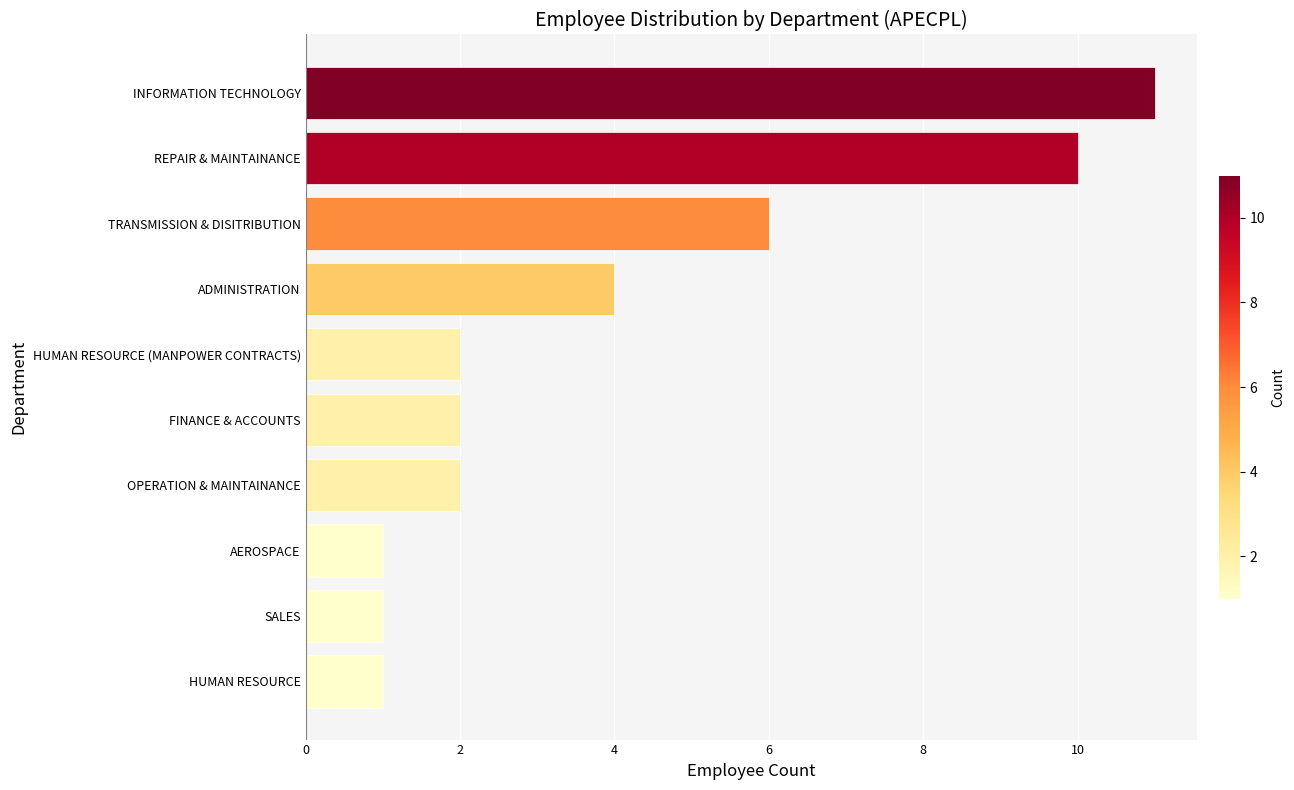

Is it true that the value at AEROSPACE is 2?

False